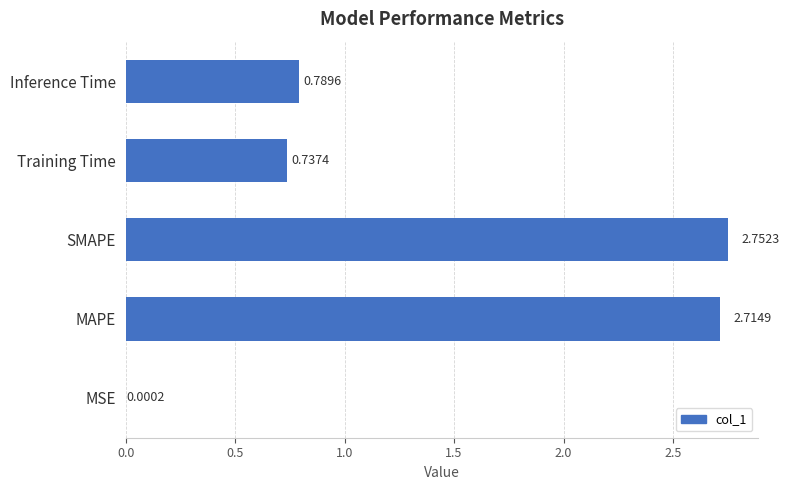

At which label is the value closest to 1?

Inference Time